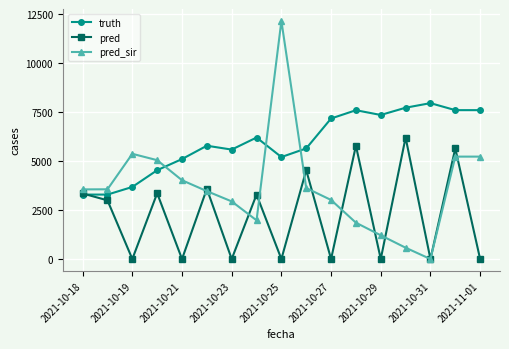

Which series has the largest range (max minus min)?

pred_sir